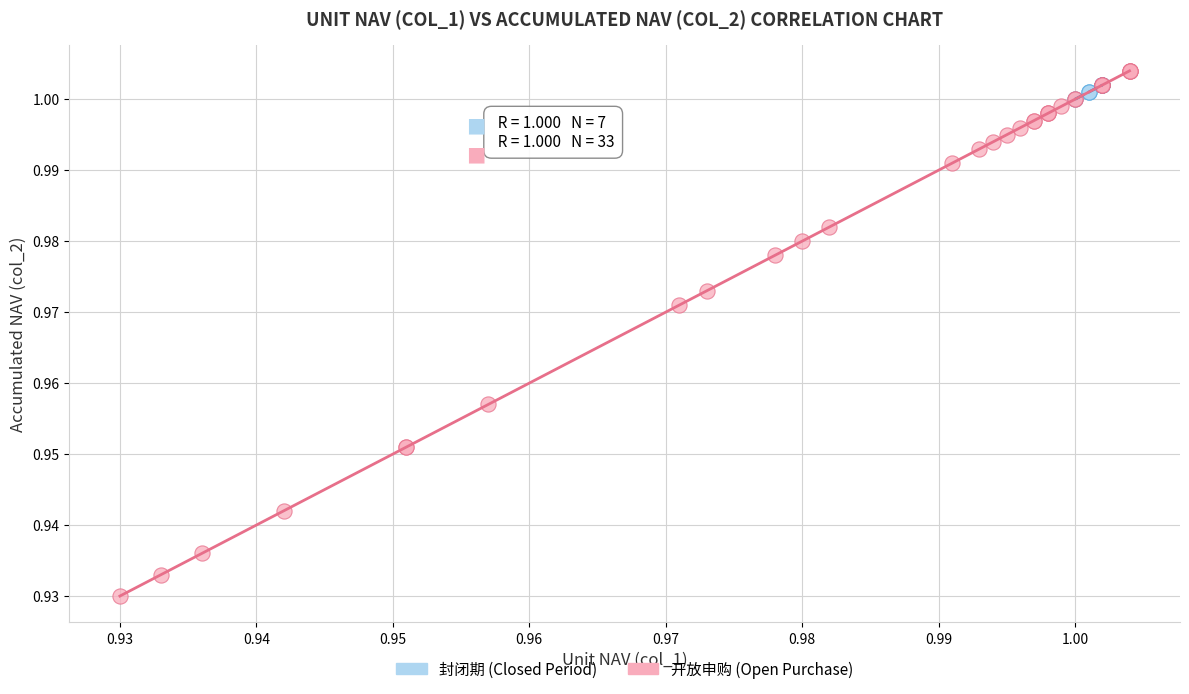

Which series has the widest spread of Y values?

开放申购 (Open Purchase)